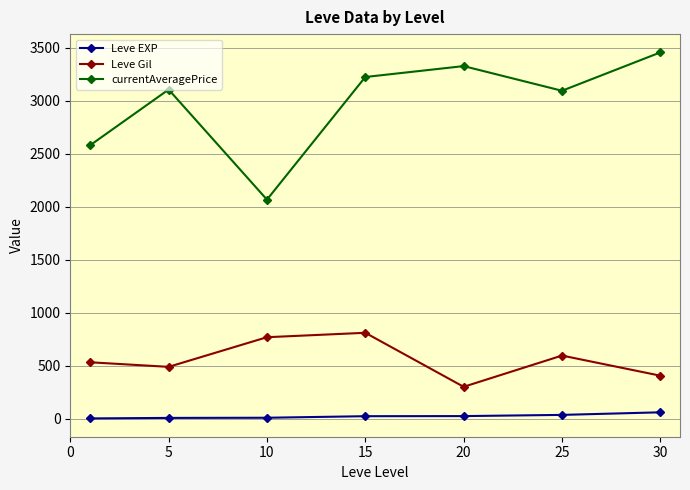

At how many categories does at least one series exceed 1721?

7